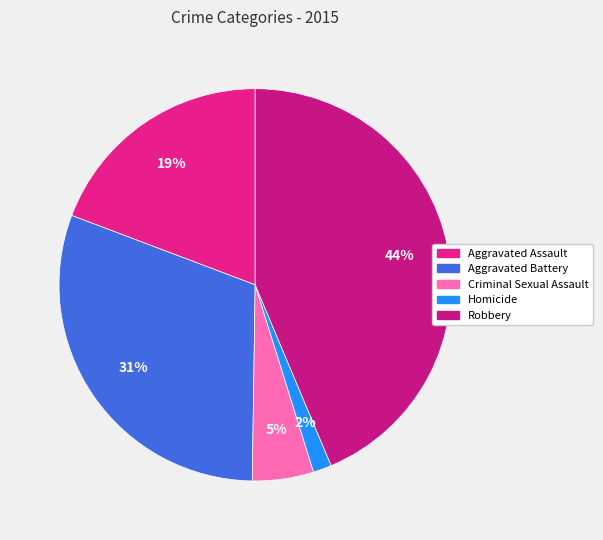

The Robbery slice represents 34% of the pie. True or false?

False